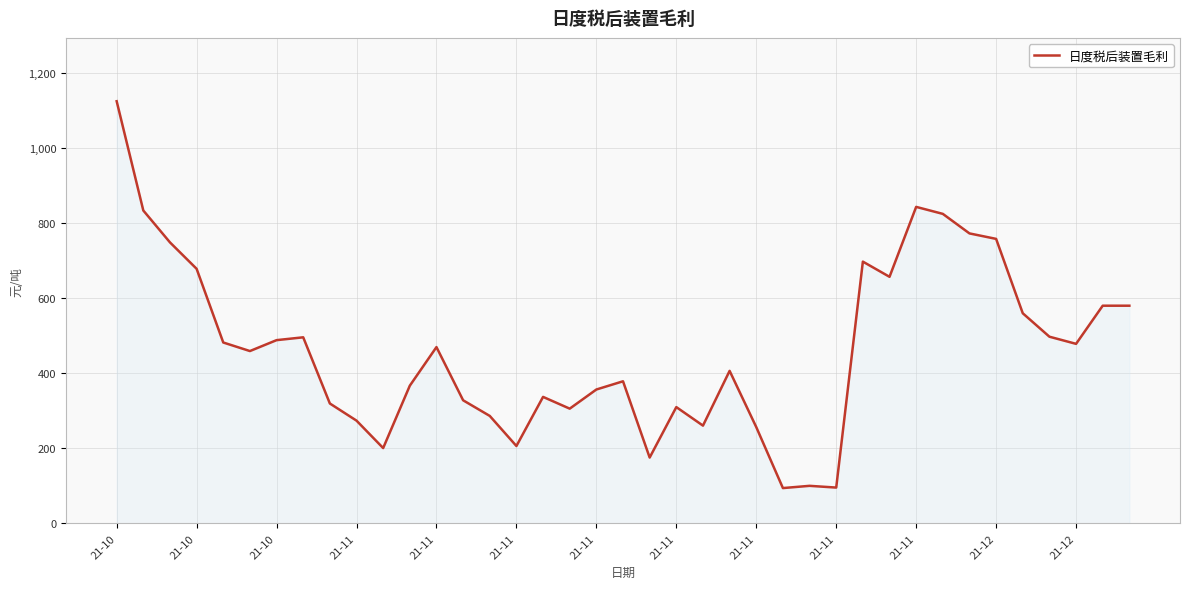

What is the smallest value displayed?

94.2